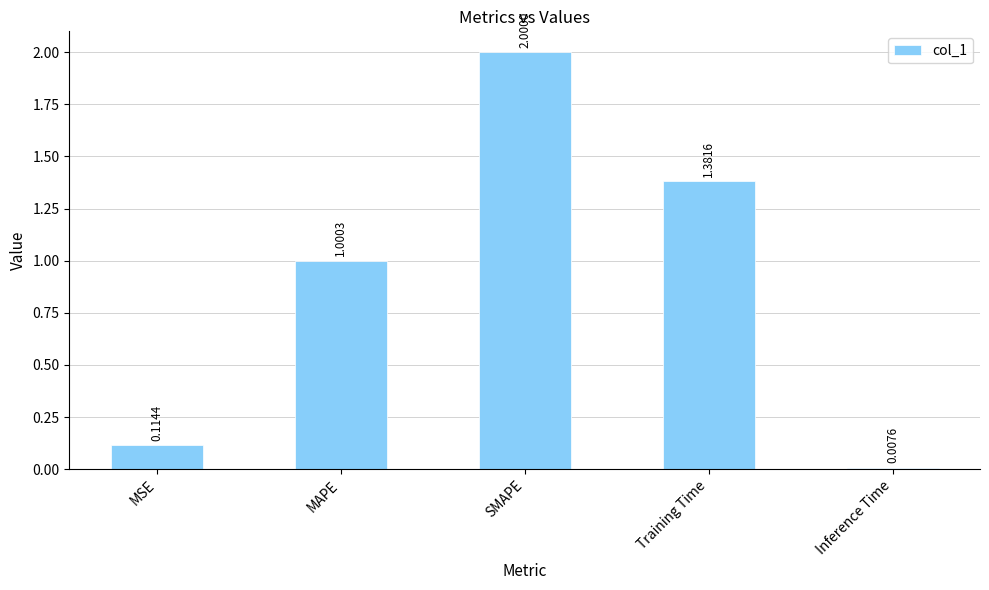

Rank the categories by value from highest to lowest.

SMAPE, Training Time, MAPE, MSE, Inference Time